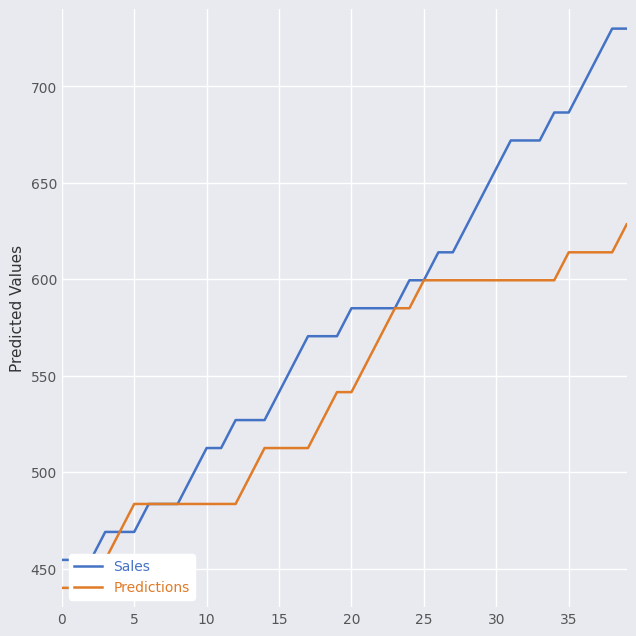

Between 13 and 30, which series saw the biggest shift?

Sales